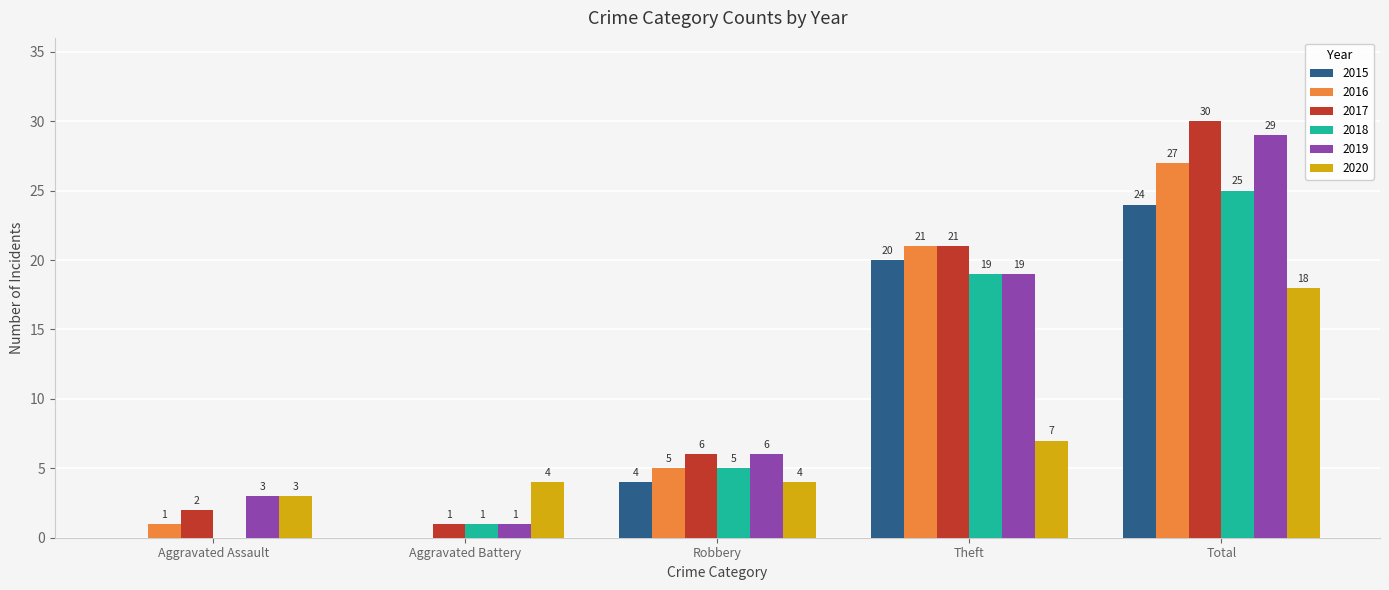

What are all the series names shown in the legend?

2015, 2016, 2017, 2018, 2019, 2020